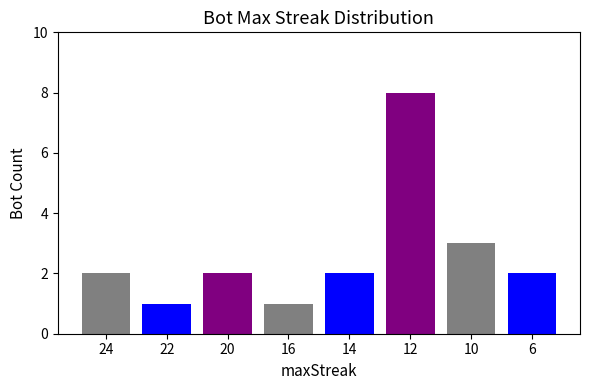

Which label corresponds to the largest value in the chart?

12